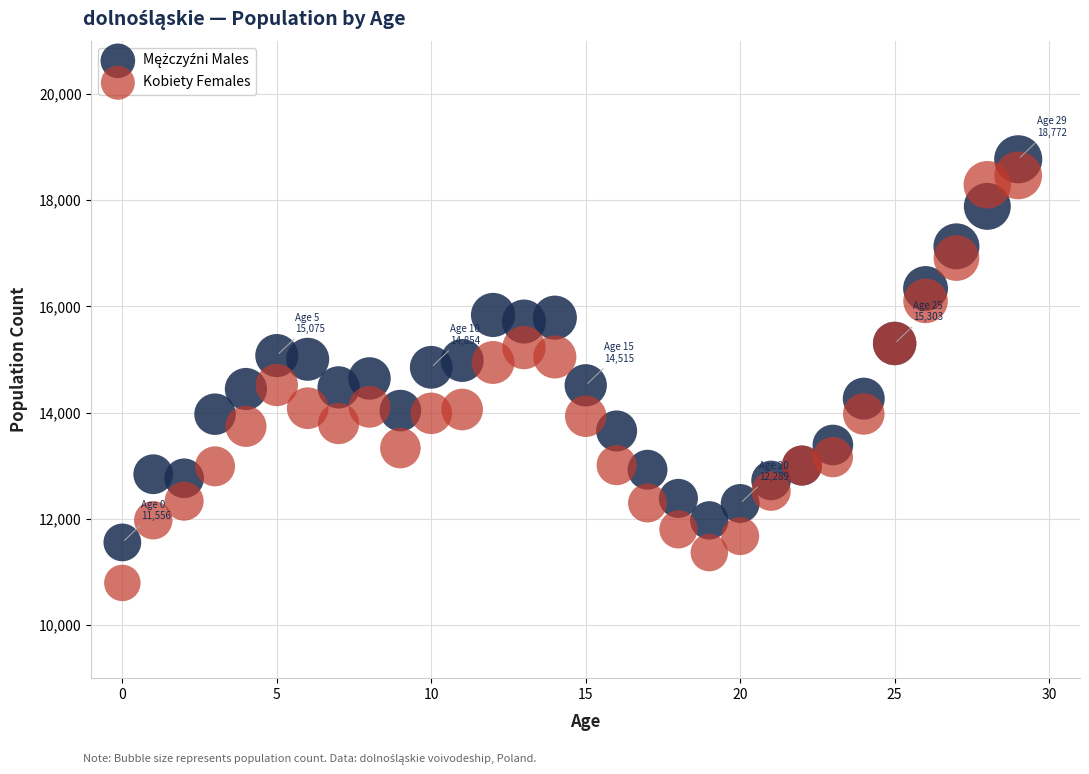

Which series contains the lowest Y value?

Kobiety Females